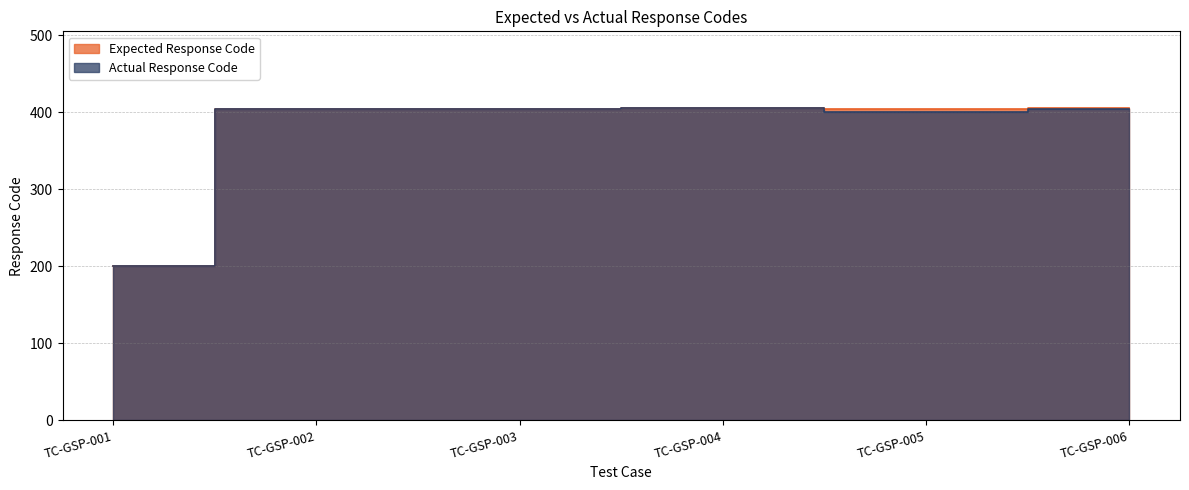

Rank the series at TC-GSP-006 from lowest to highest value.

Actual Response Code, Expected Response Code